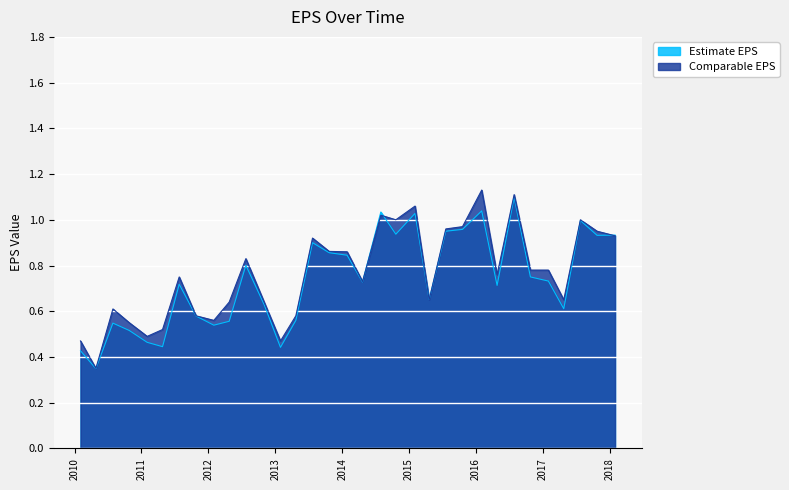

How many intersections are there between Estimate EPS and Comparable EPS?

5